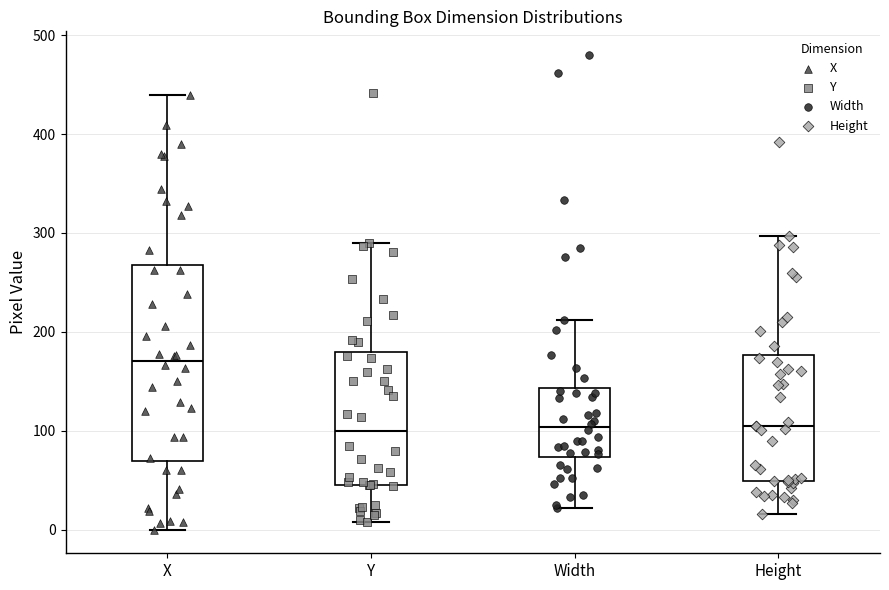

Reading left to right, read every box against the y-axis: the position of its median line, the range the box covers, and the ends of its whiskers. The values are not printed on the chart, so give them approximately, as read against the axis.

X: median 170, box 70 to 270, whiskers 0 to 440
Y: median 100, box 50 to 180, whiskers 10 to 290
Width: median 100, box 70 to 140, whiskers 20 to 210
Height: median 110, box 50 to 180, whiskers 20 to 300